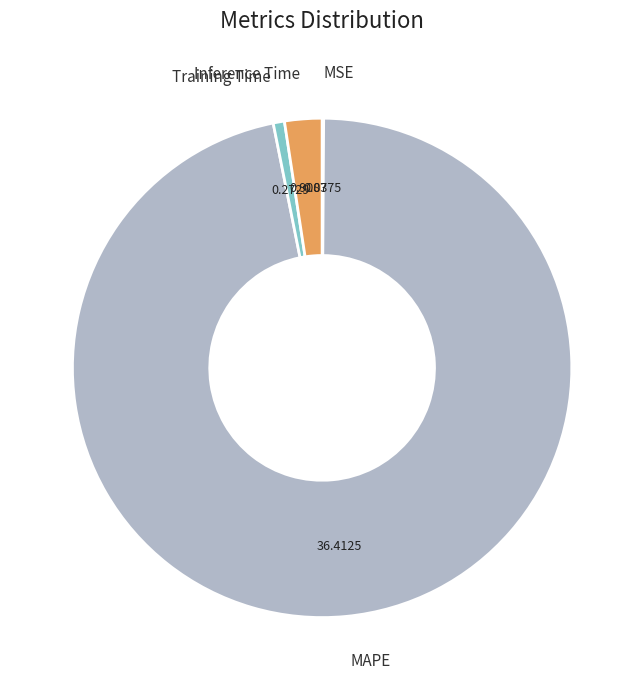

Which has a higher value, Training Time or Inference Time?

Inference Time